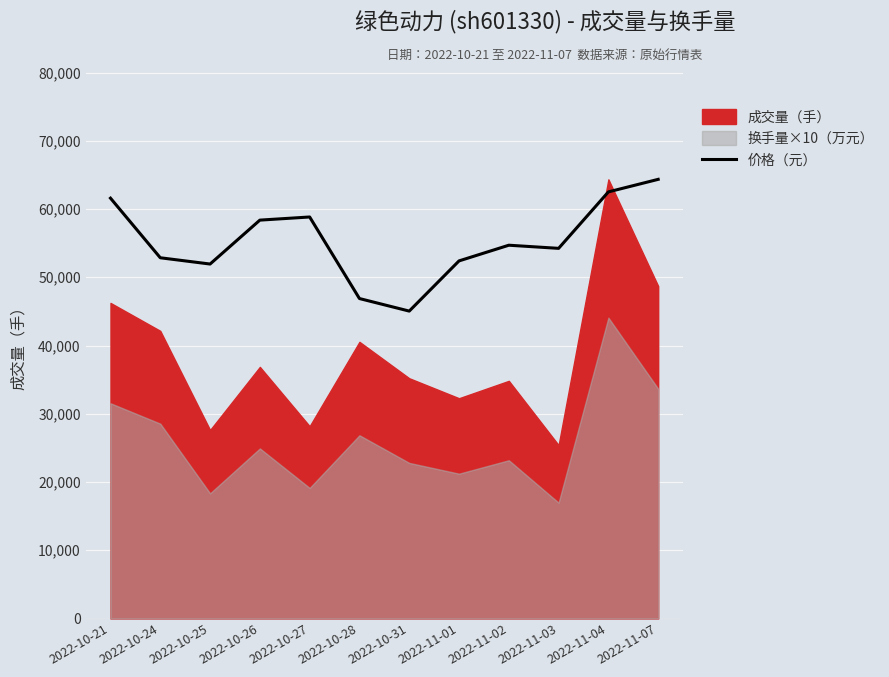

Where is the first local maximum?

2022-10-27